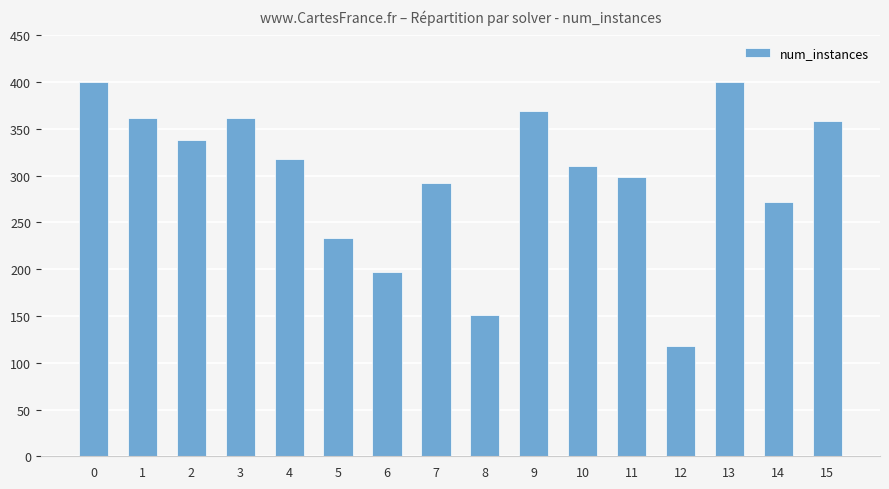

The value at 13 is 210. True or false?

False